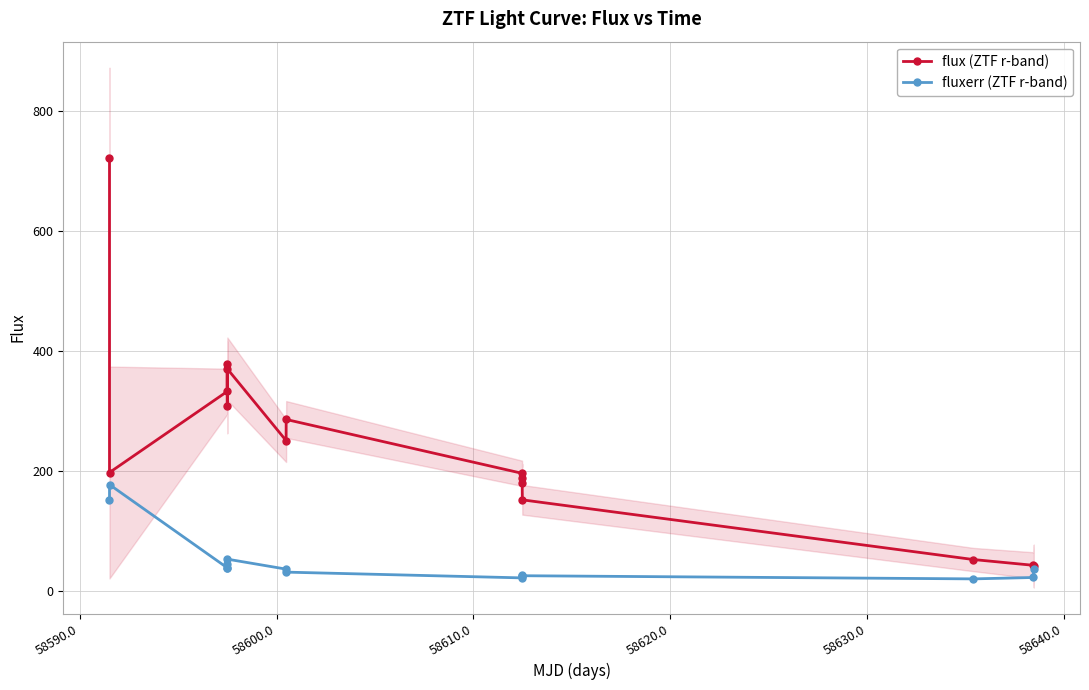

What is the value of the flux (ZTF r-band) point at the 6th from the left?

370.0